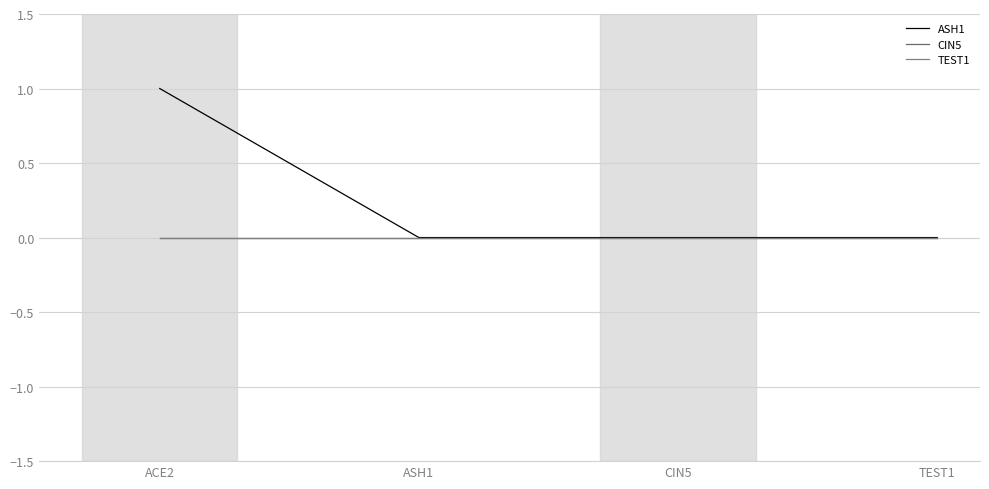

Reading left to right, transcribe all the data shown in this chart.

ASH1: 1	0	0	0
CIN5: 0	0	0	0
TEST1: 0	0	0	0